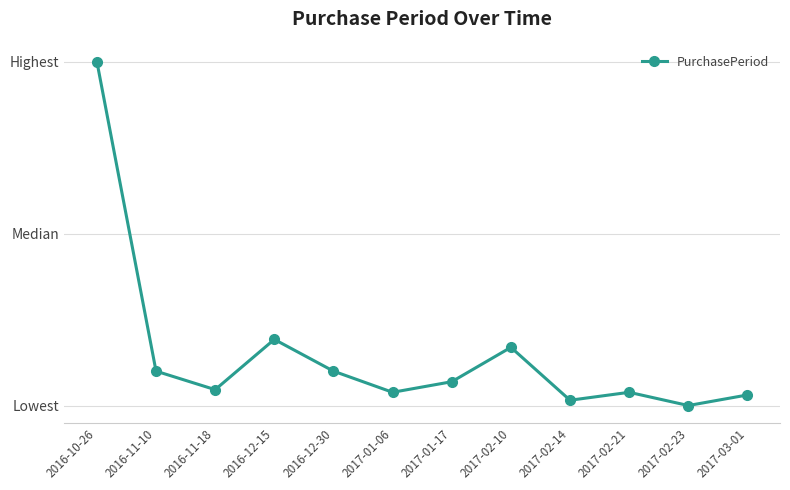

What is the difference between the second highest and second lowest values?

23